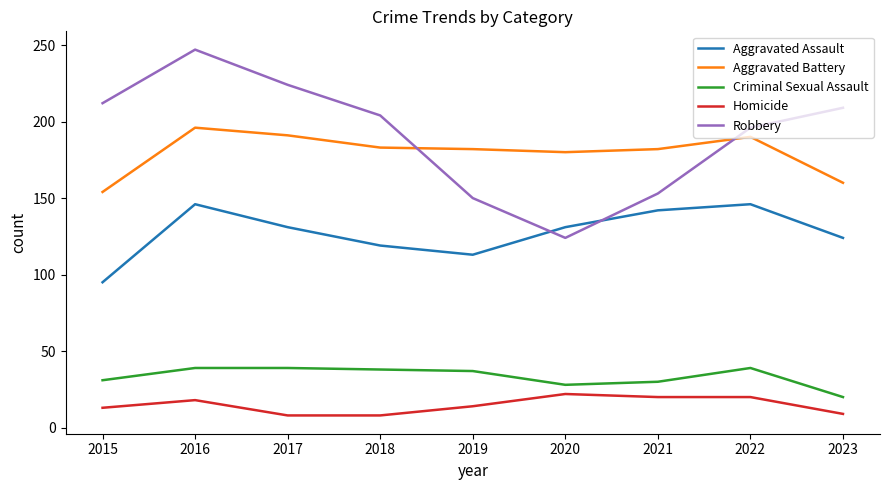

What is the sum of all Aggravated Battery values?

1618